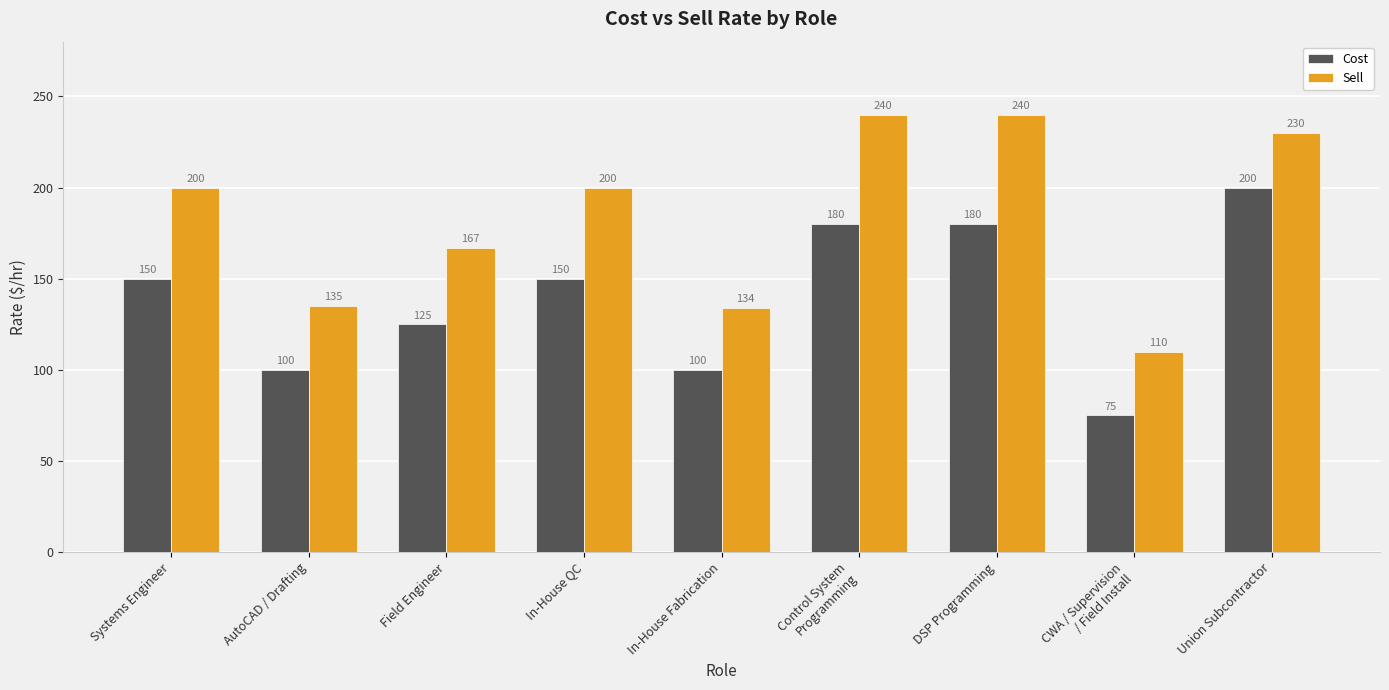

At which label is Sell closest to 175?

Field Engineer